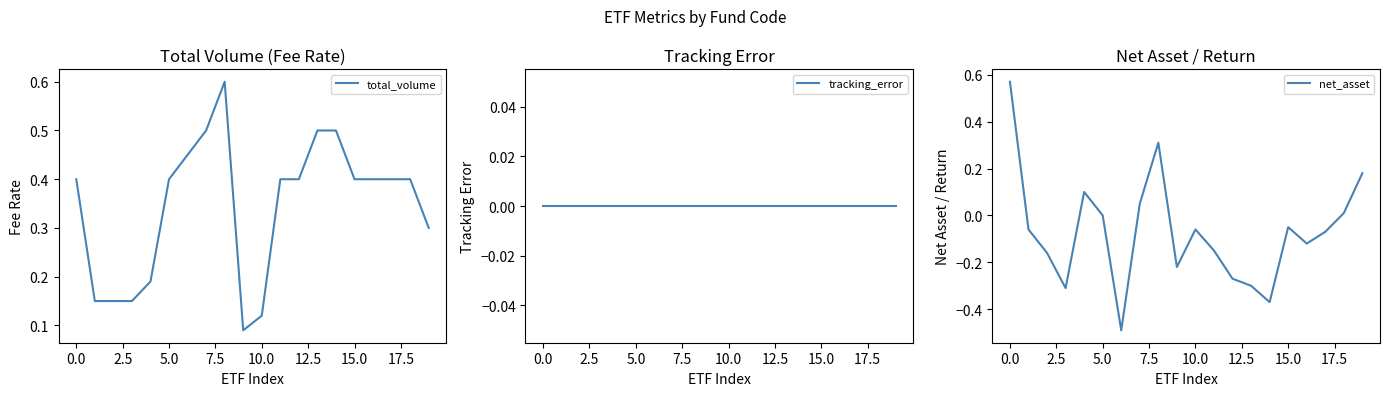

What is the total value across all series at 18?

0.4